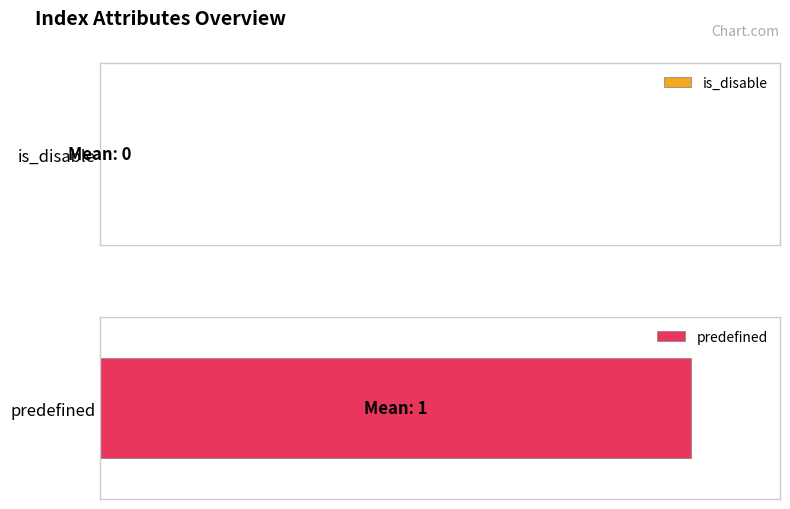

Is it true that predefined equals 1 at 23?

True